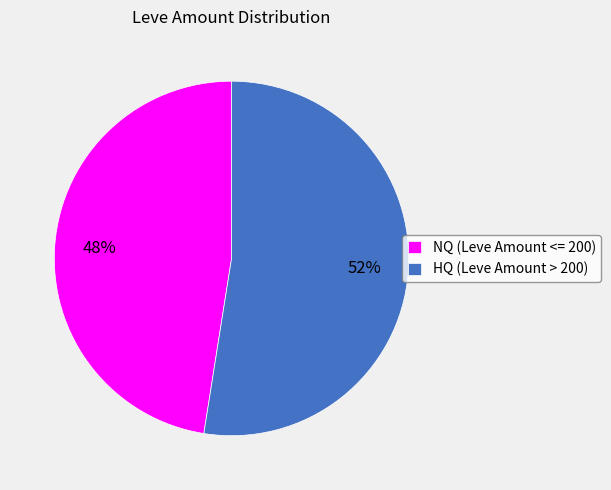

Rank the categories by value from highest to lowest.

HQ (Leve Amount > 200), NQ (Leve Amount <= 200)